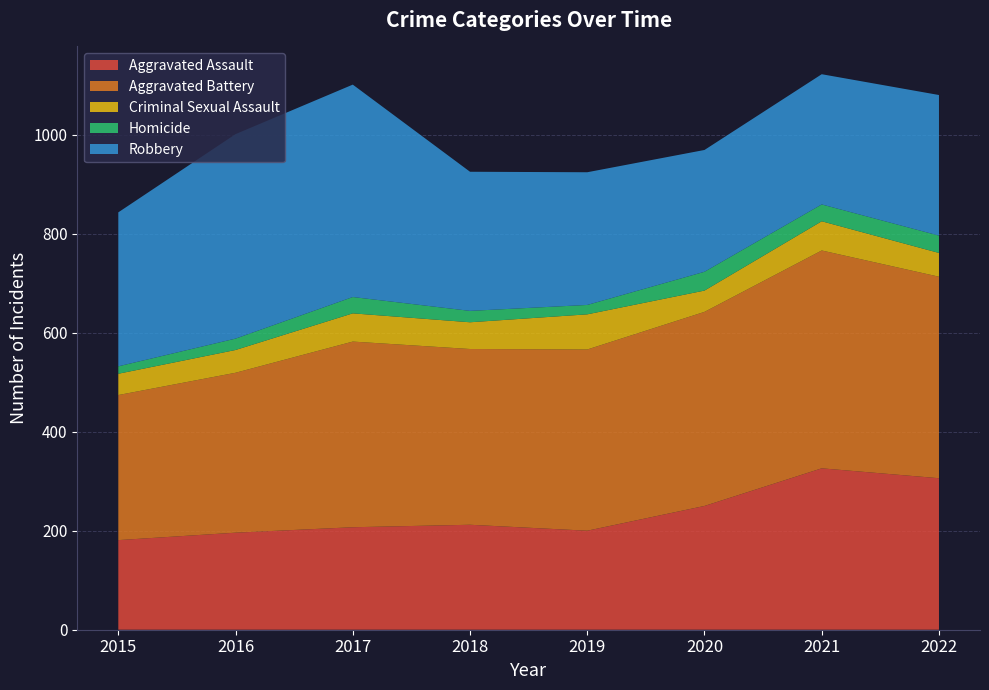

Reading left to right, what are all the values shown in this chart?

Aggravated Assault: 181	196	207	212	200	250	326	306
Aggravated Battery: 293	323	375	355	366	392	440	407
Criminal Sexual Assault: 43	46	57	54	71	43	59	48
Homicide: 15	23	33	23	19	38	34	35
Robbery: 311	413	429	281	268	246	263	284